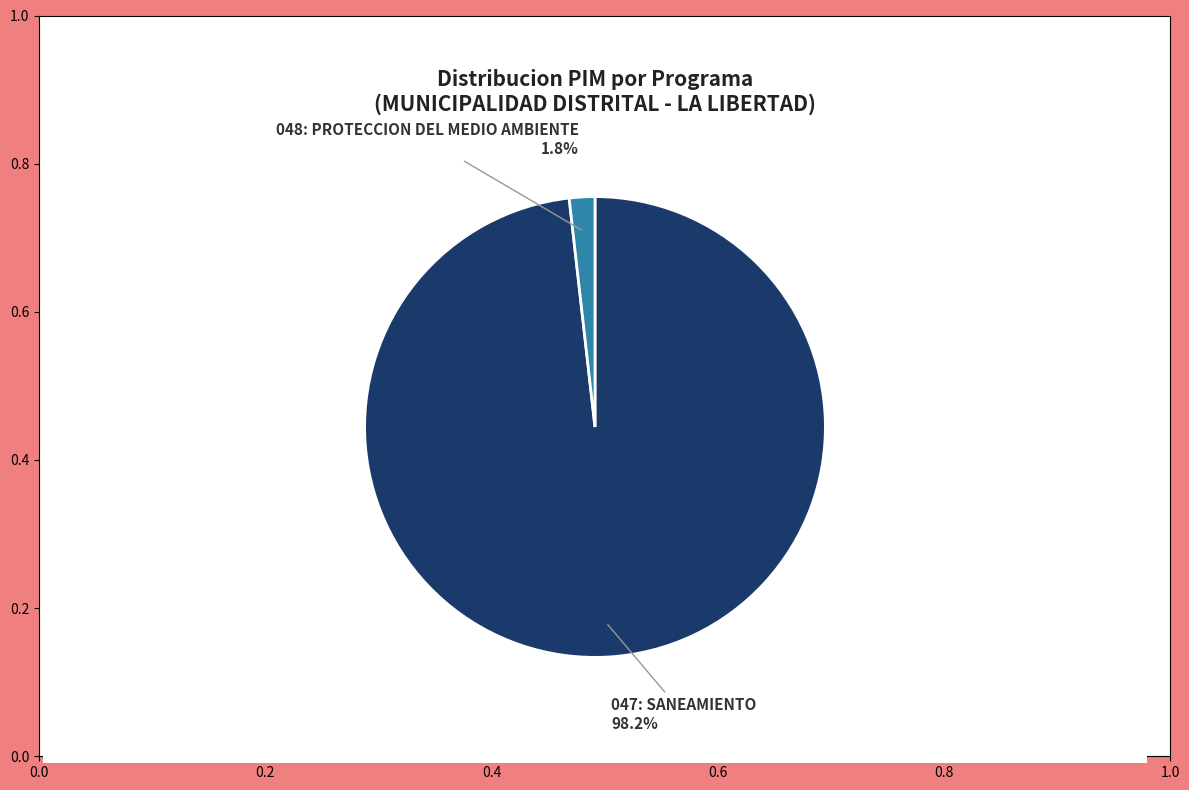

To the nearest percent, what percentage of the pie is 047: SANEAMIENTO?

98%